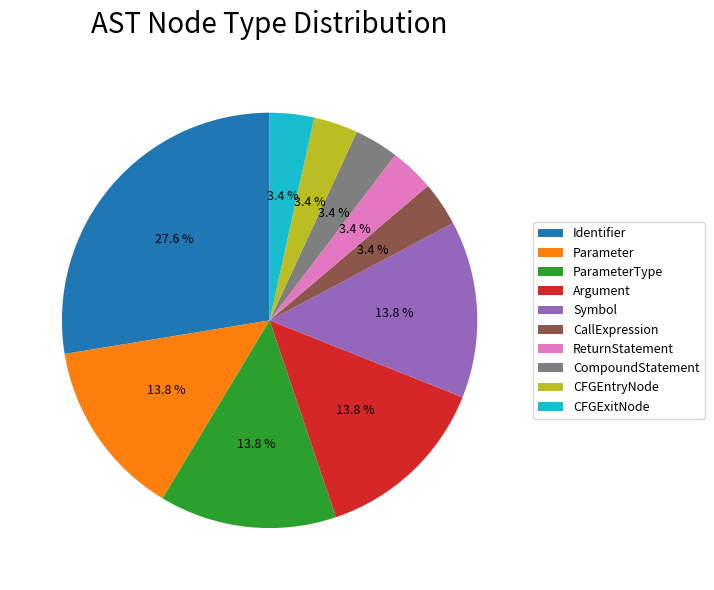

Which category has the biggest portion of the pie?

Identifier